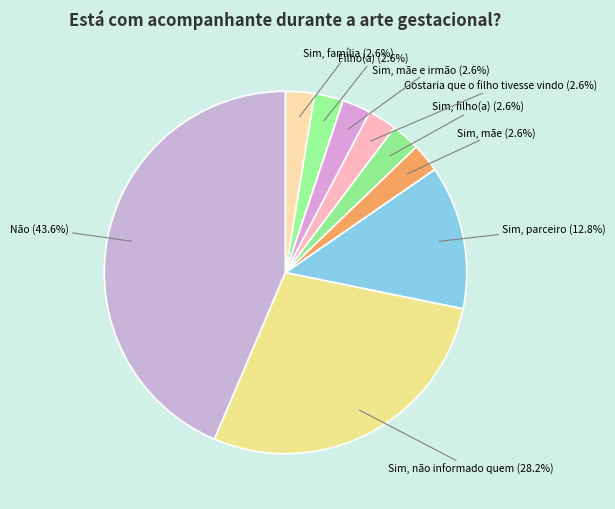

What is the largest slice in the pie chart?

Não (43.6%)